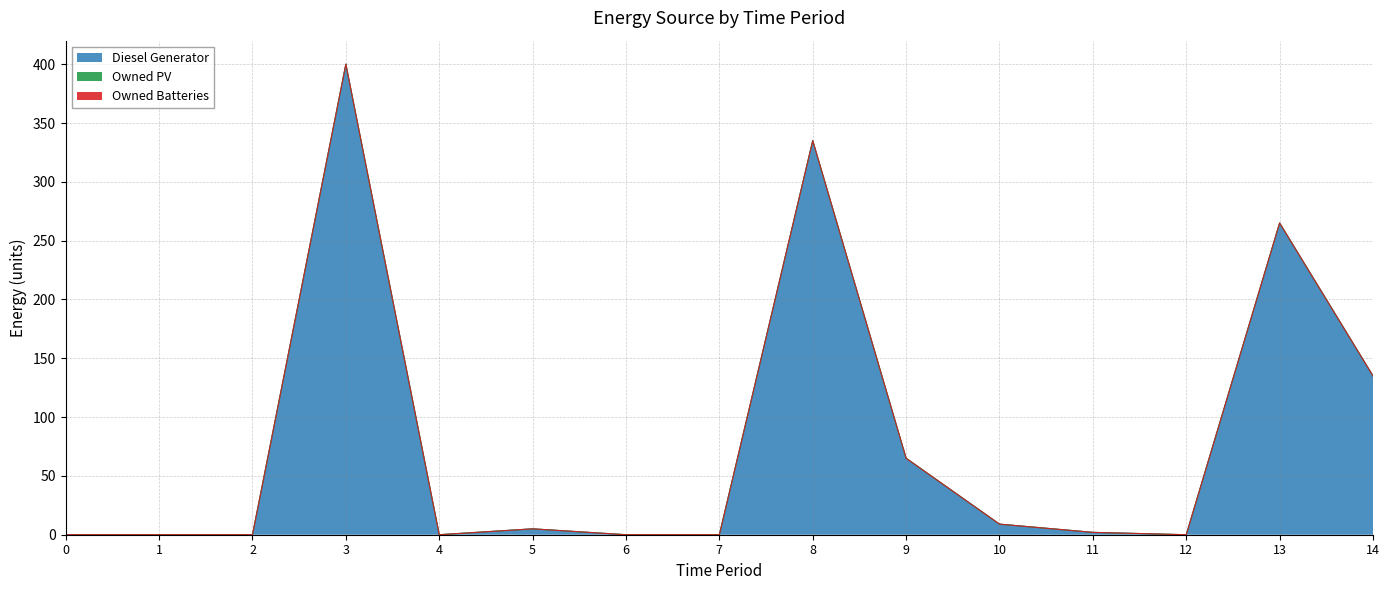

List the series in order of their peak value, lowest first.

Owned PV, Owned Batteries, Diesel Generator